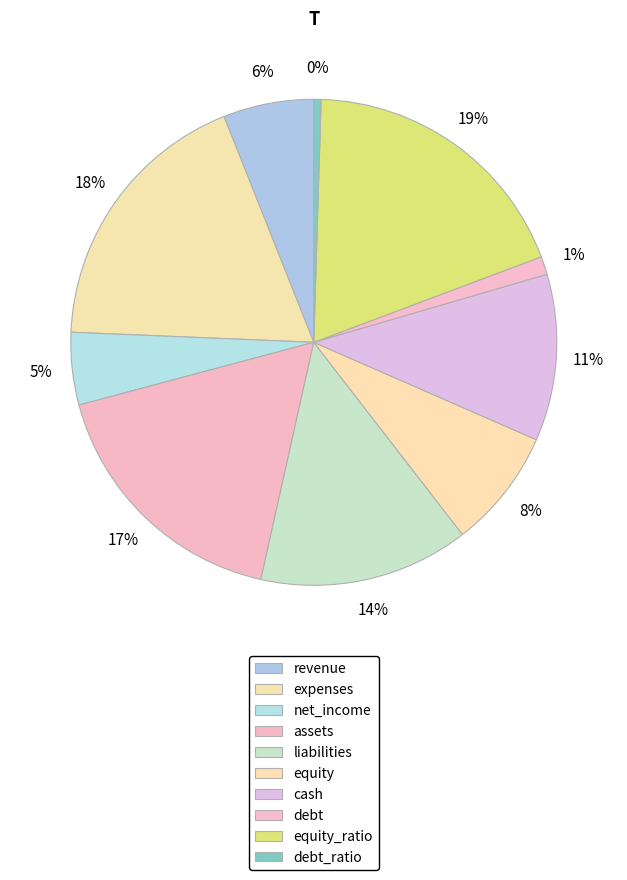

What percentage is the debt slice, to the nearest percent?

1%